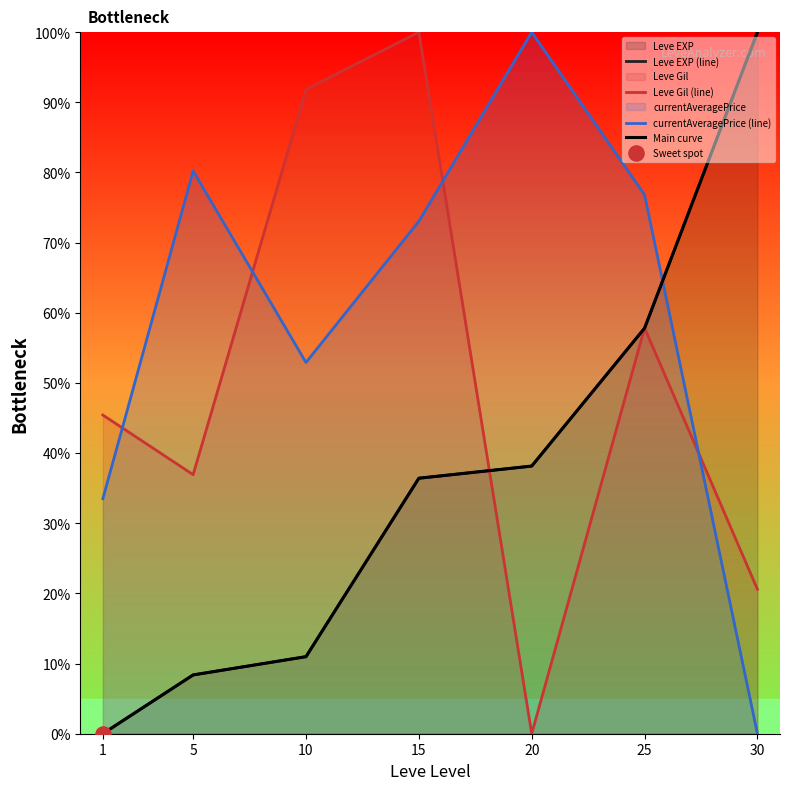

At which category is the sum across all series the highest?

25